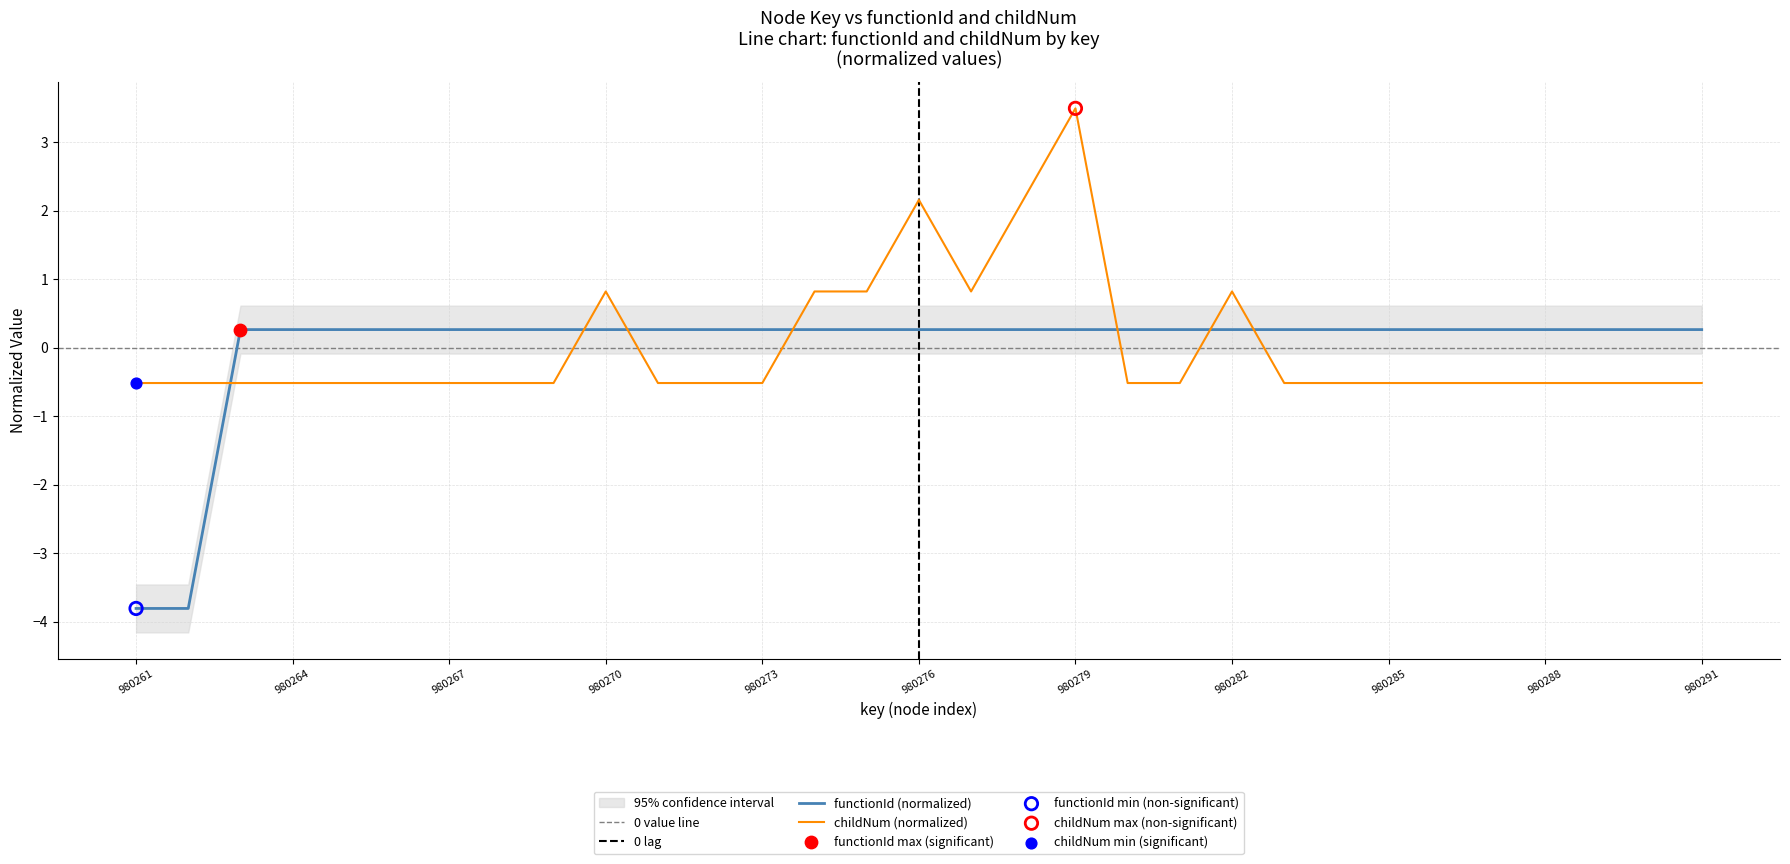

What are all the series names shown in the legend?

functionId, childNum